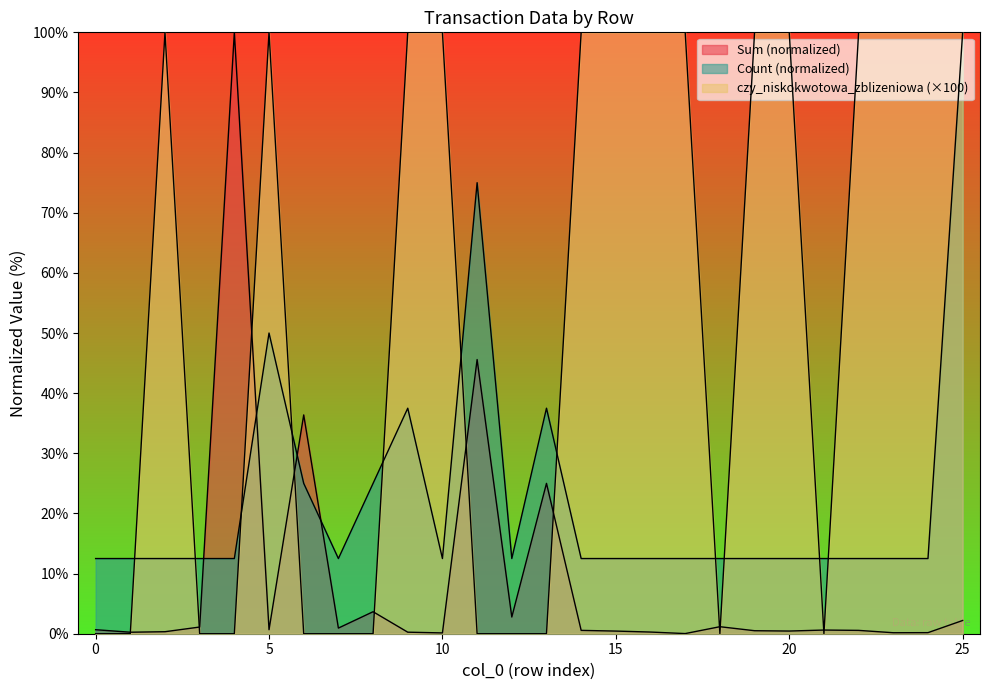

Which series has the widest spread of values?

czy_niskokwotowa_zblizeniowa